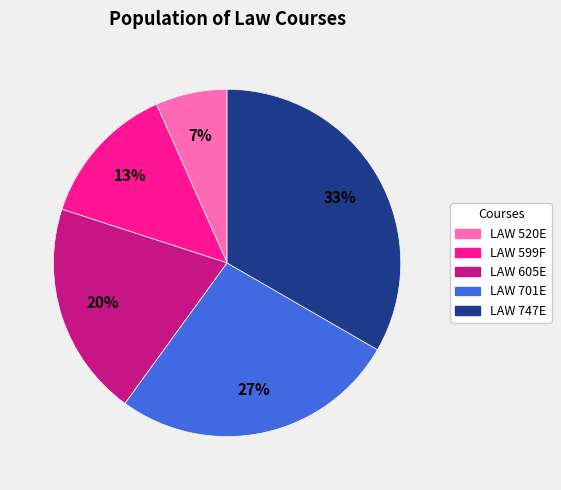

To the nearest percent, what portion does LAW 747E represent?

33%